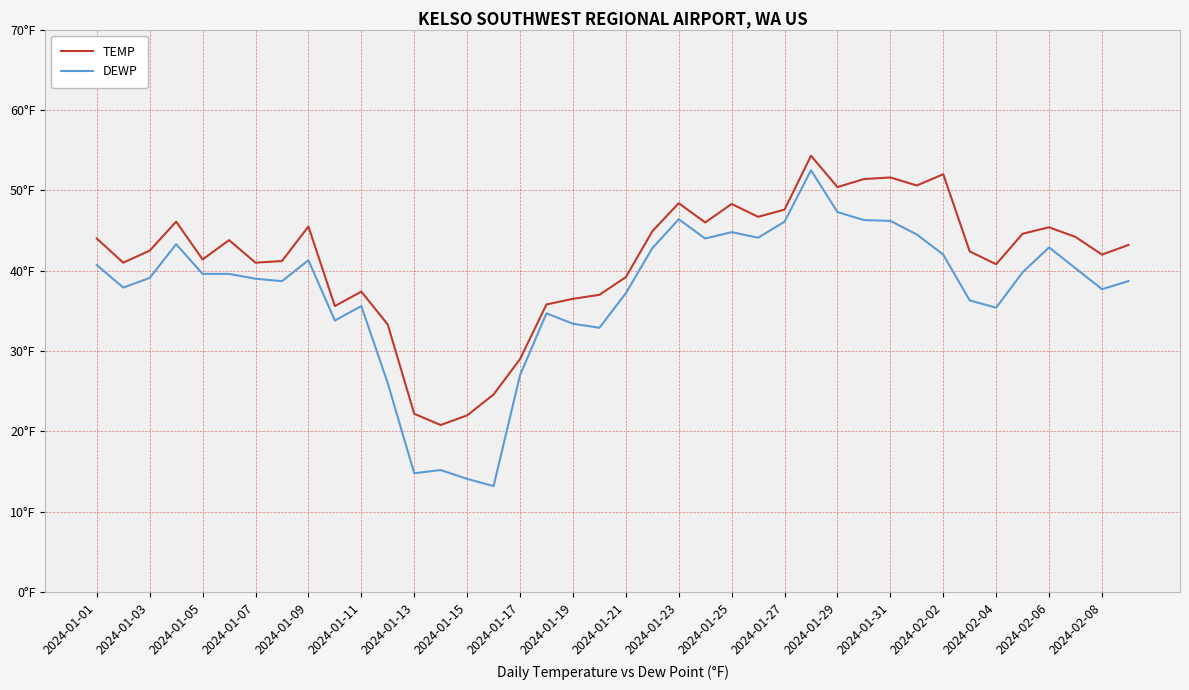

In TEMP, how many points are higher than both neighbors (excluding endpoints)?

10